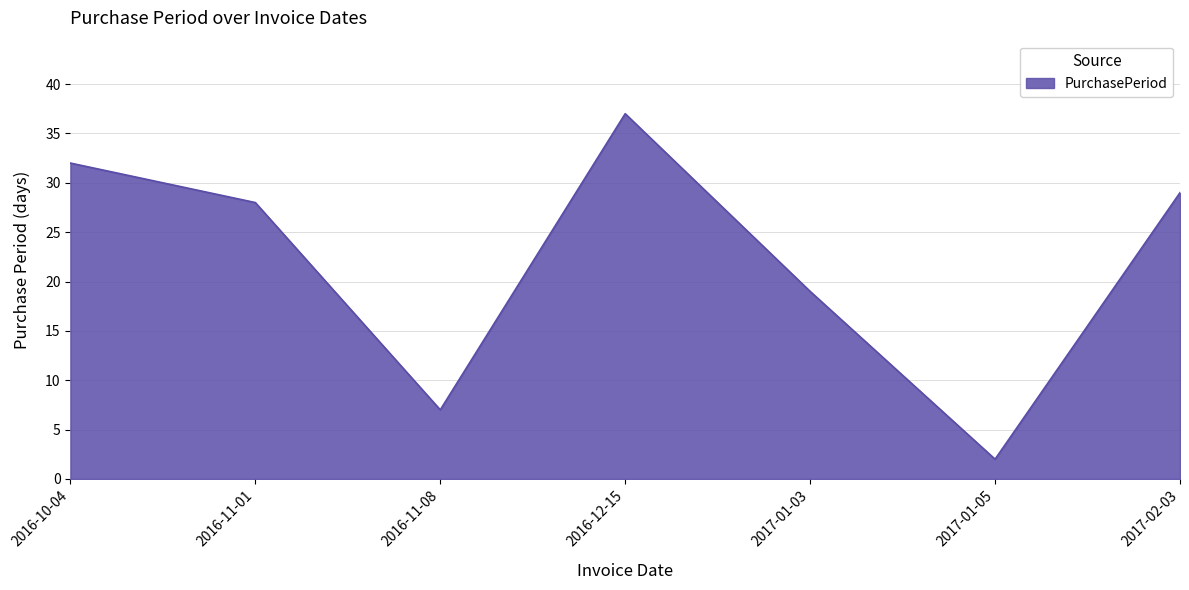

What is the sum of all values?

154